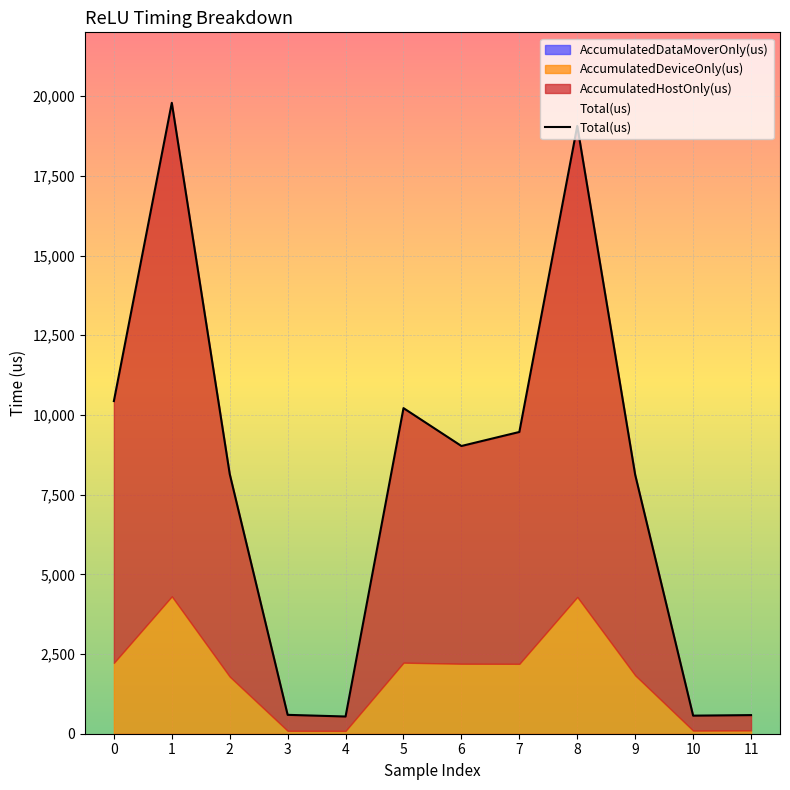

At which category does the data reach its first local valley?

4